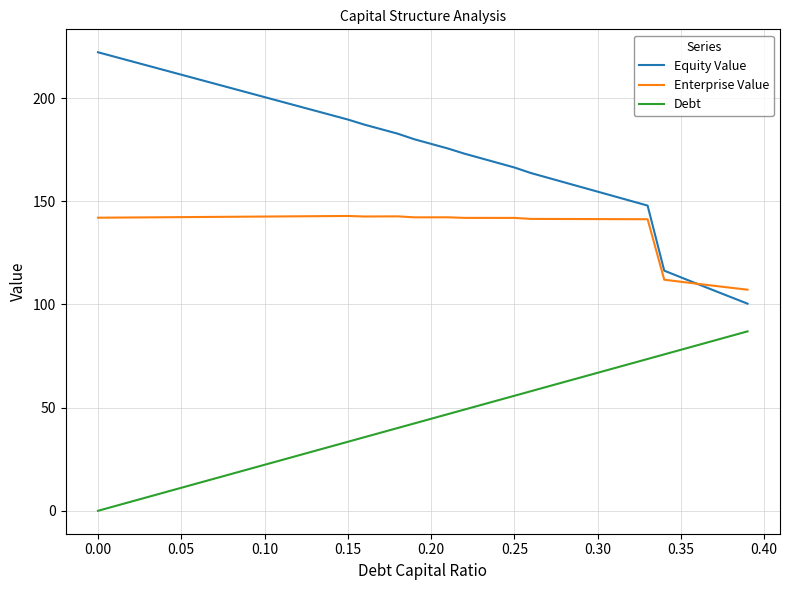

What is the maximum value shown in the chart?

222.3